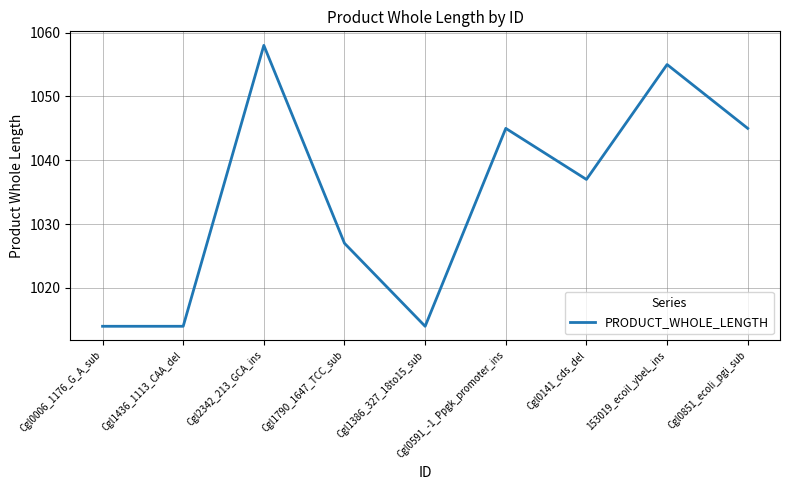

Is it true that the value at Cgl0591_-1_Ppgk_promoter_ins is 1045?

True